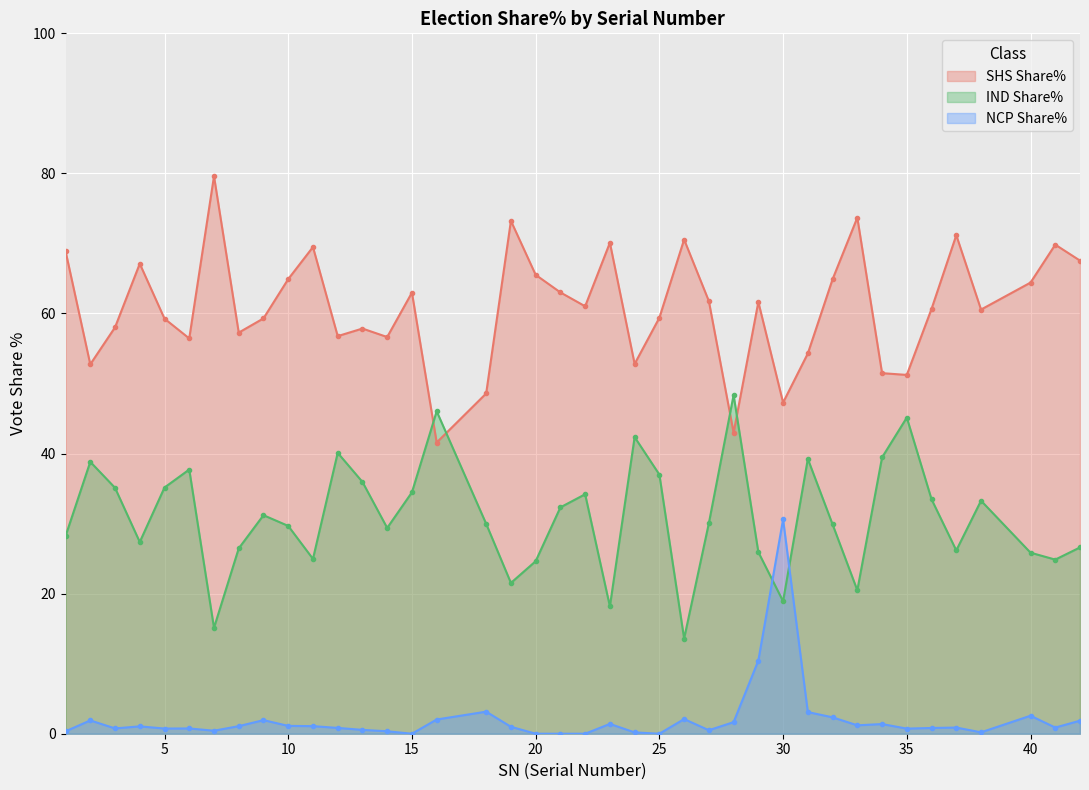

How many intersections are there between IND Share% and NCP Share%?

2